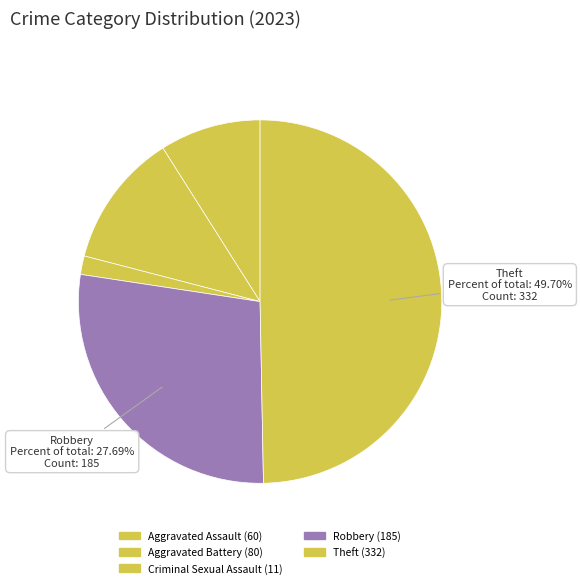

What percentage is the Theft slice, to the nearest percent?

50%